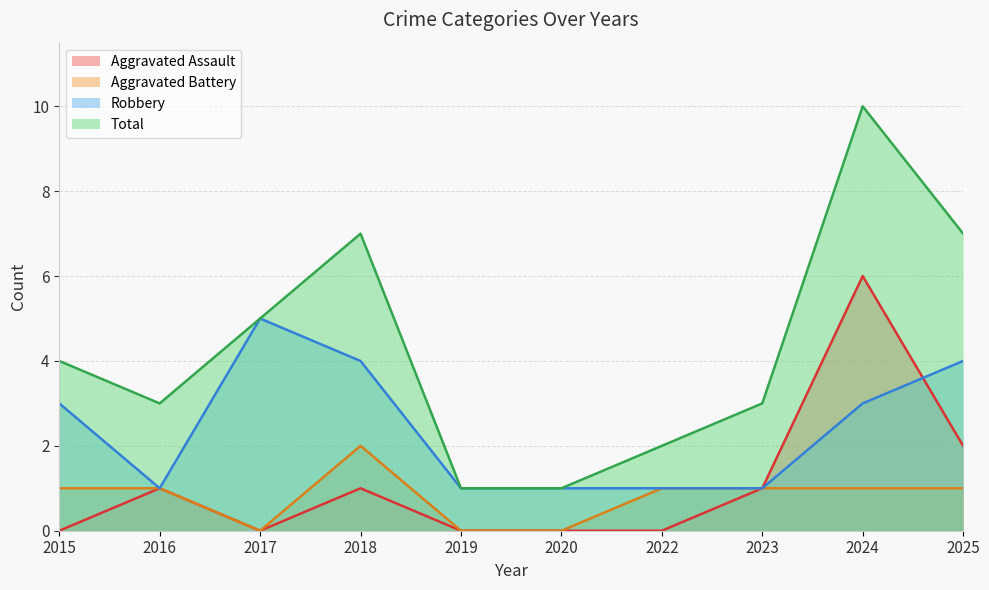

In Aggravated Battery, how many points are higher than both neighbors (excluding endpoints)?

1